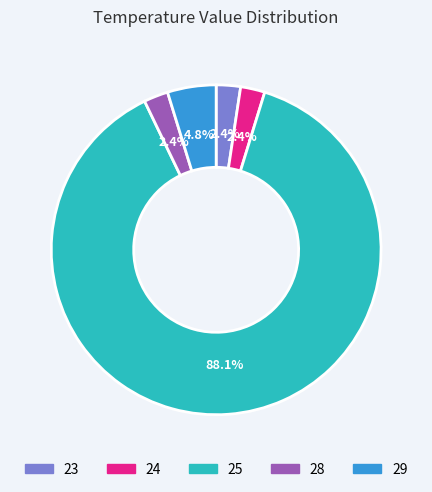

Does 23 account for over 50% of the chart?

No